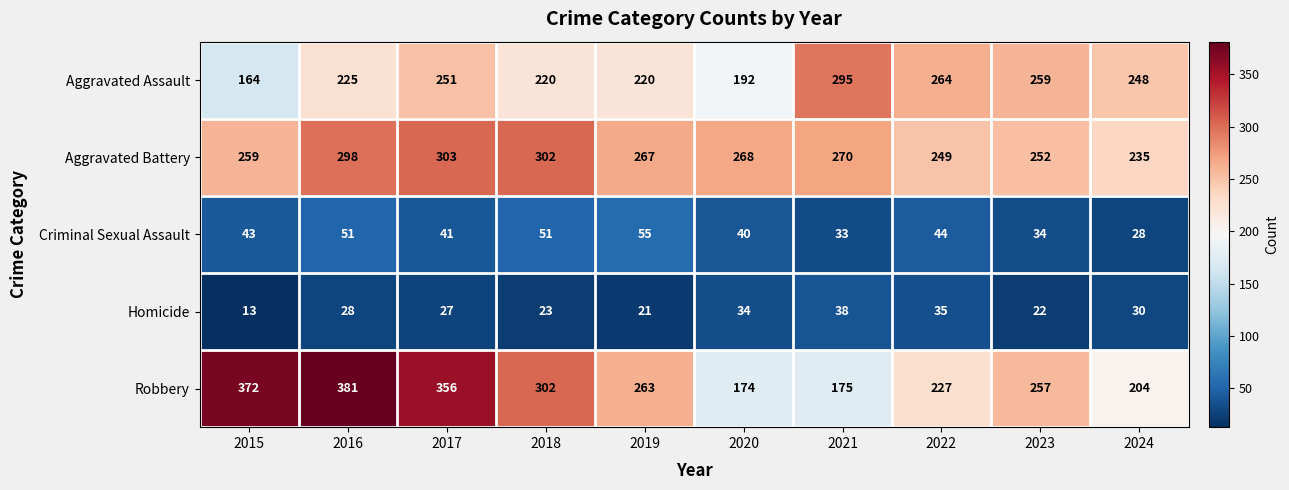

What is the difference between the second highest and minimum values in the Robbery series?

198